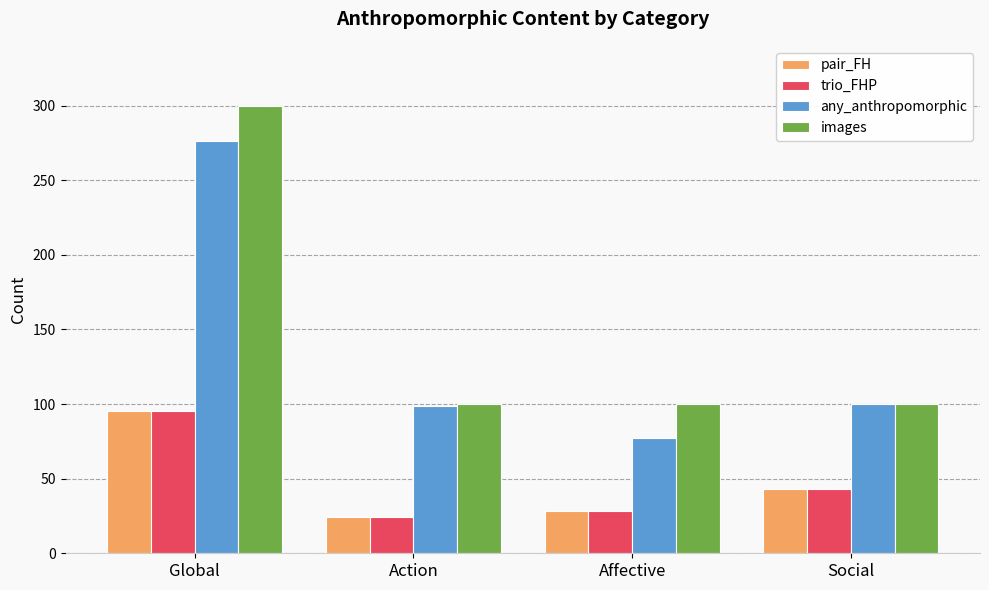

What is the value of the any_anthropomorphic bar at the 3rd from the left?

77